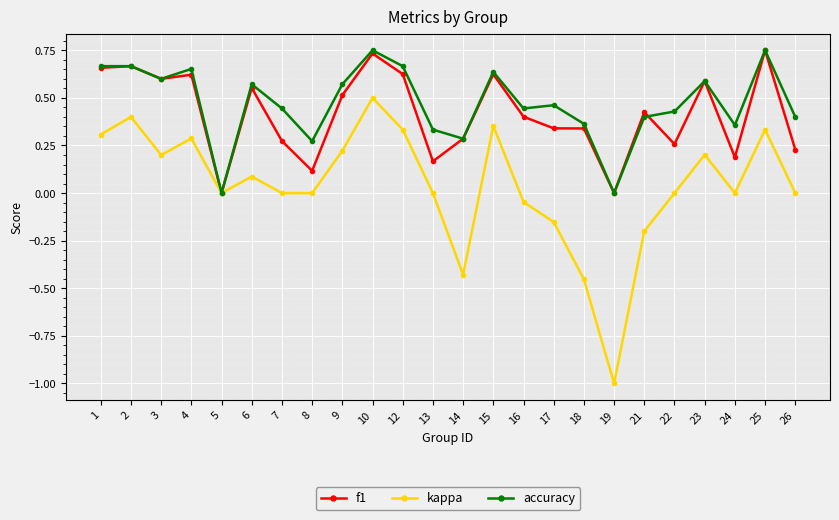

Which series has the largest total across all categories?

accuracy